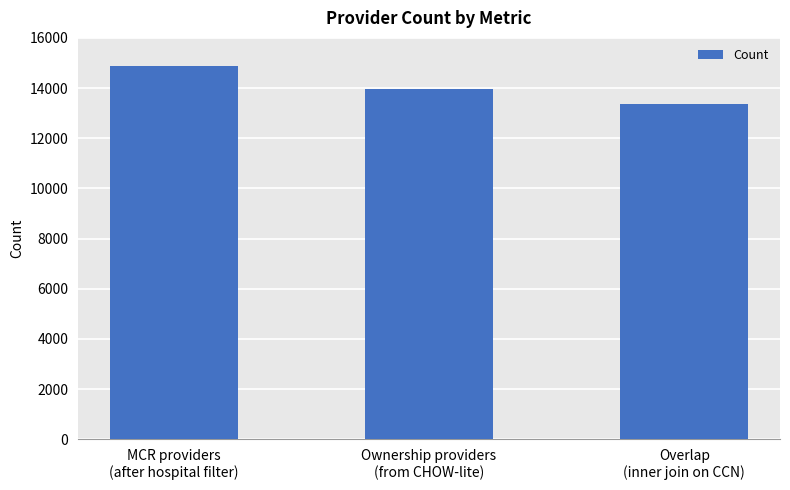

What is the sum of the values at Overlap
(inner join on CCN) and MCR providers
(after hospital filter)?

28258